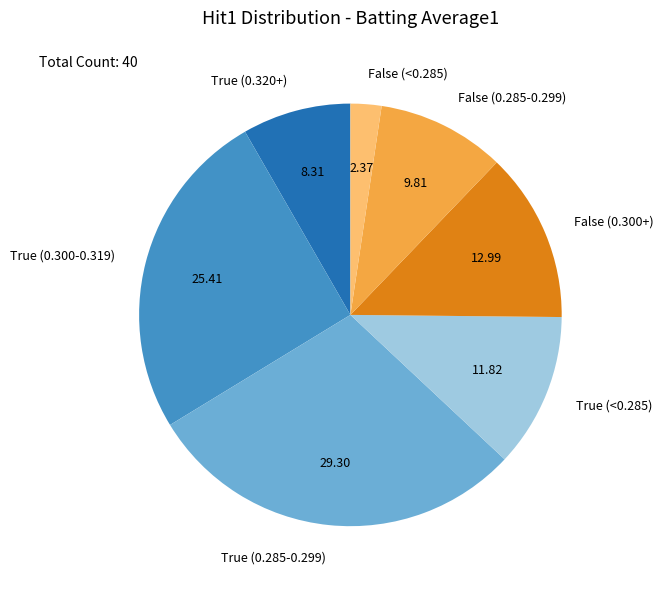

How many slices are in this pie chart?

7